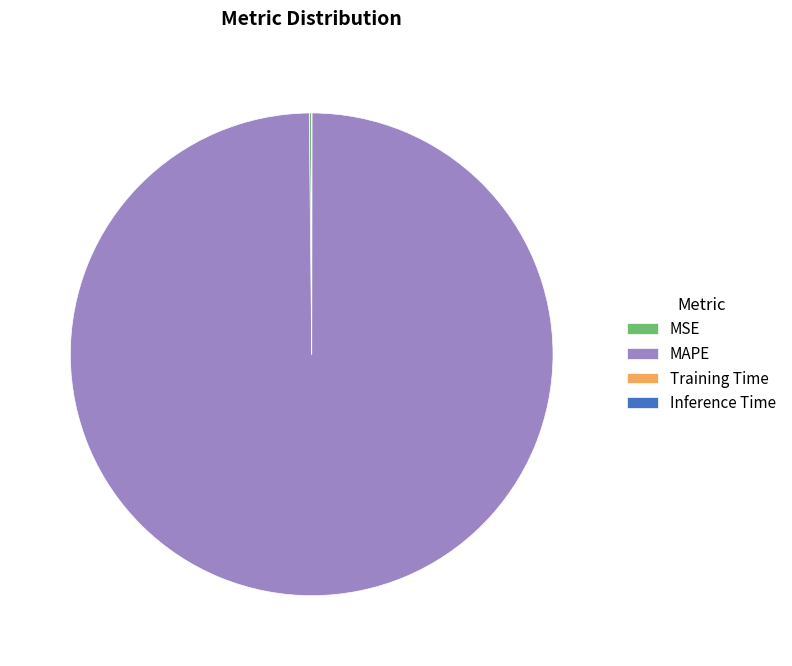

Is it true that MAPE is 100% of the pie?

True